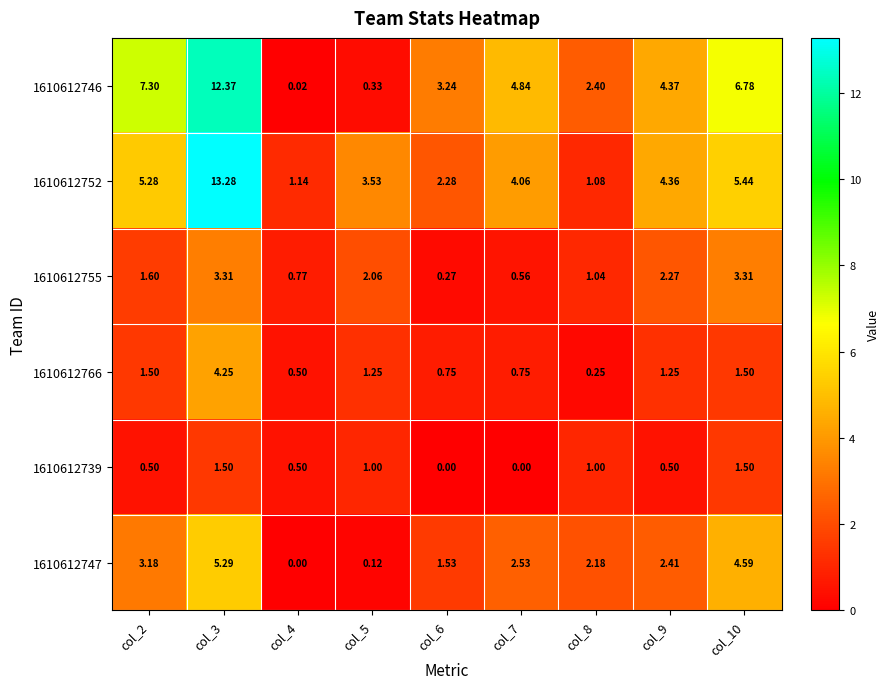

Is the value of 1610612739 at col_9 greater than the value of 1610612752 at col_6?

No